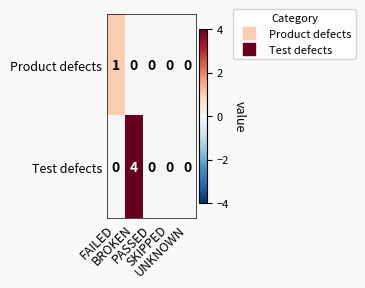

Which series has the largest total across all categories?

Test defects